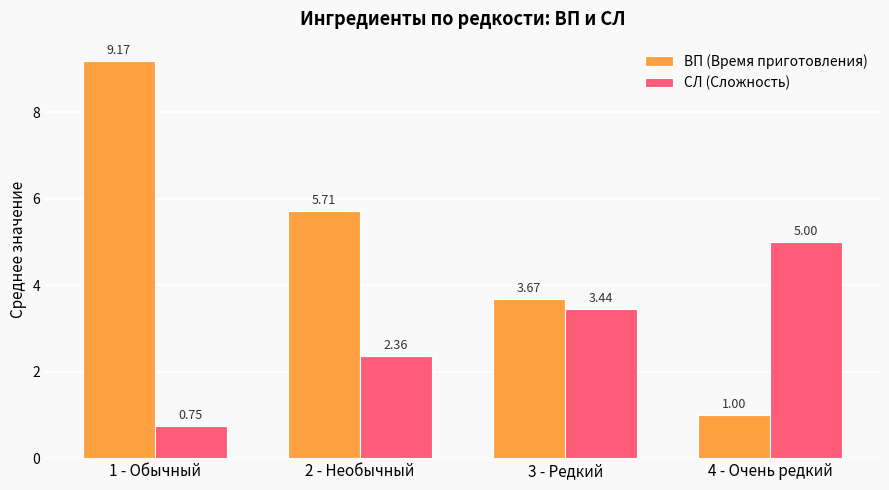

Which series has the largest total across all categories?

ВП (Время приготовления)